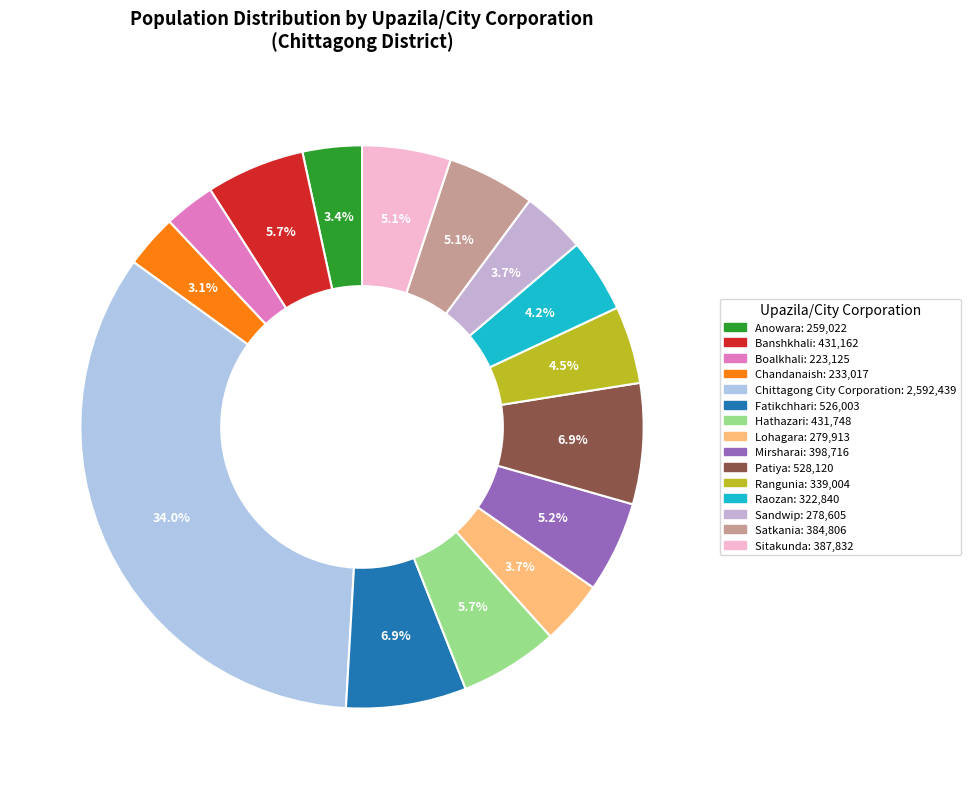

Rank the categories by value from highest to lowest.

Chittagong City Corporation, Patiya, Fatikchhari, Hathazari, Banshkhali, Mirsharai, Sitakunda, Satkania, Rangunia, Raozan, Lohagara, Sandwip, Anowara, Chandanaish, Boalkhali